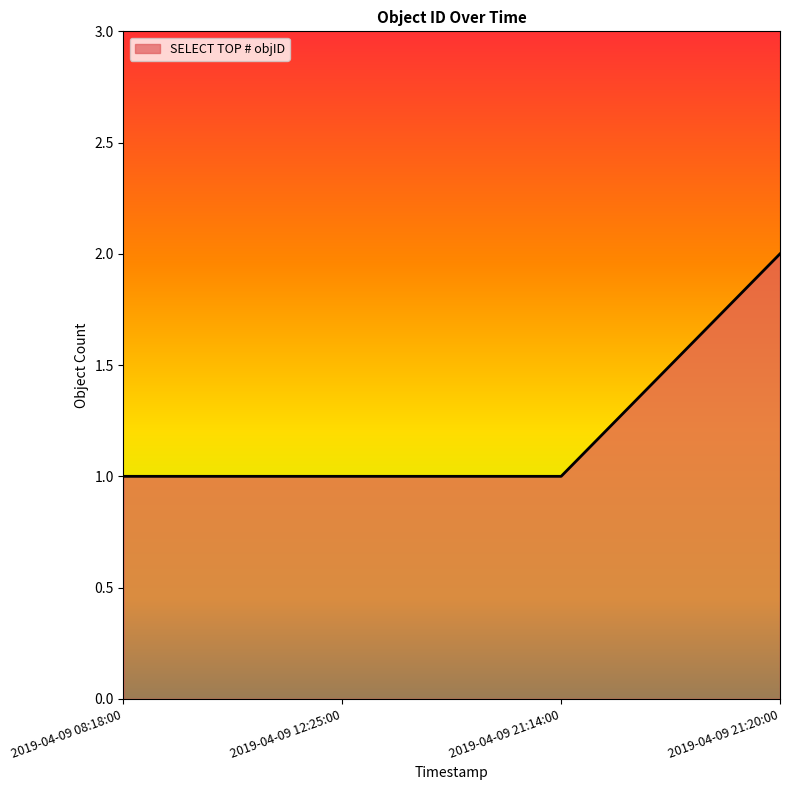

True or false: the data has more than 2 interior local peaks.

False